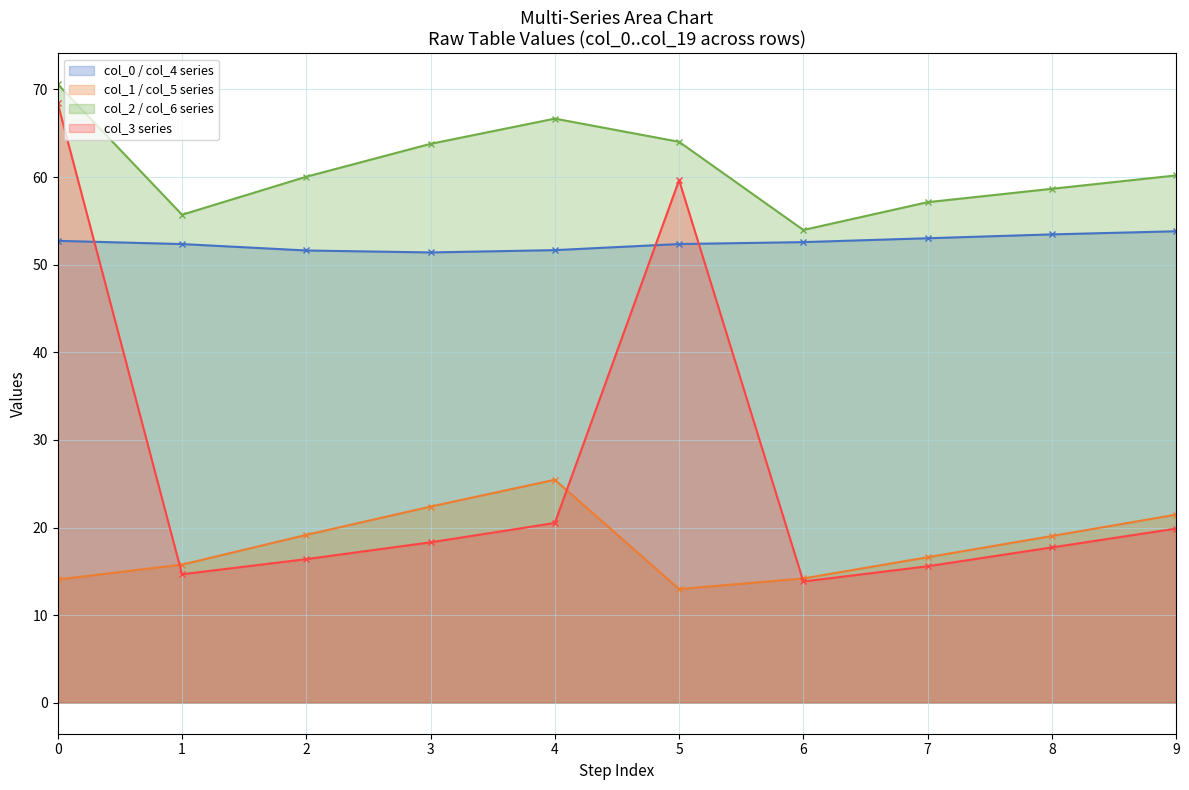

Does the chart display data point markers on the line(s)?

Yes